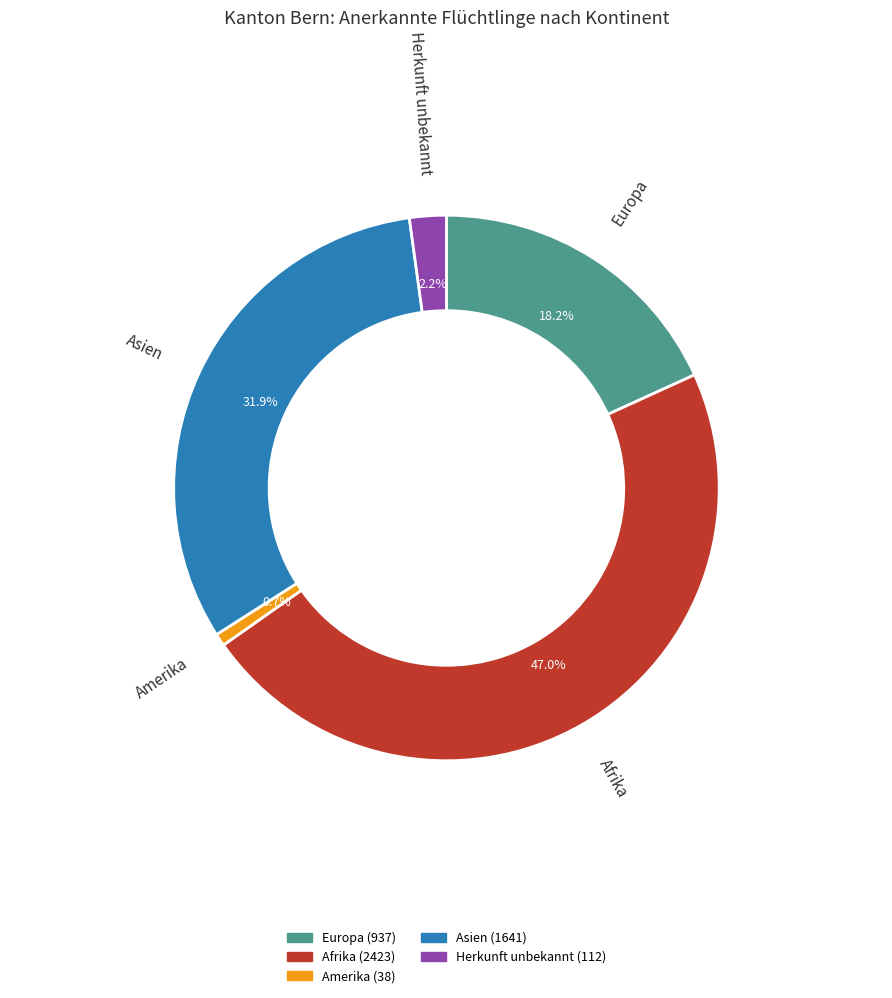

Is there any slice that represents more than half of the pie?

No